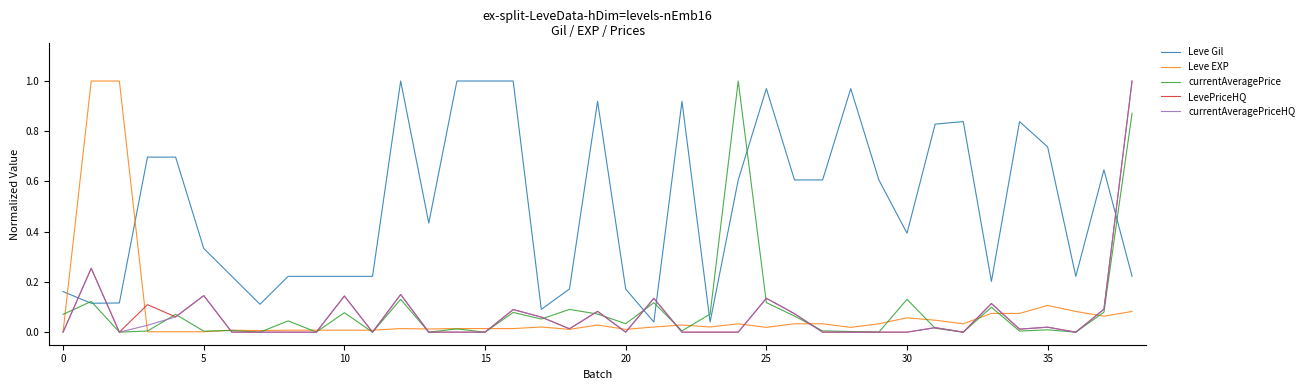

Count the number of data series in this chart.

5